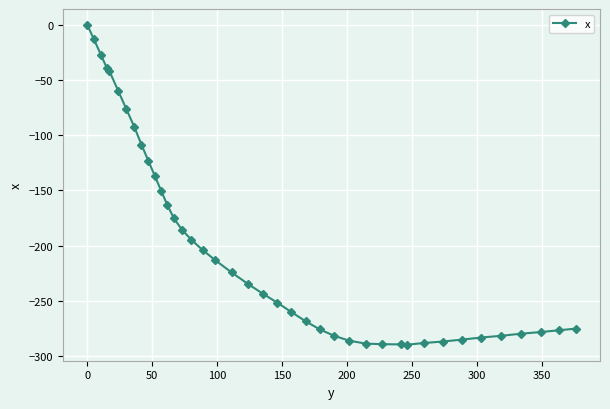

Does the chart have visible grid lines?

Yes